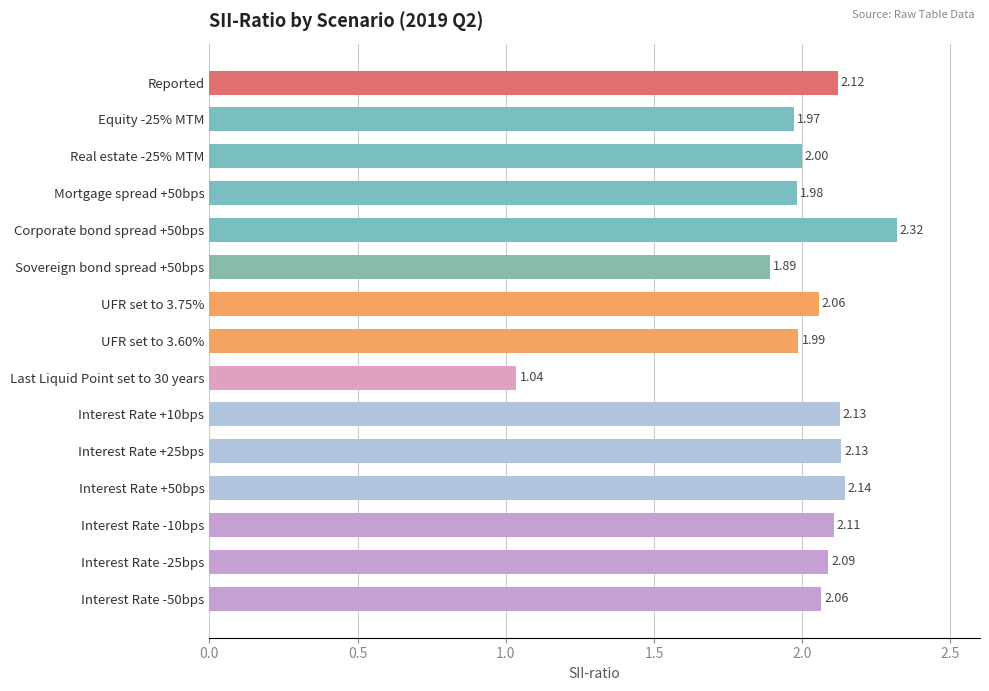

Which label corresponds to the largest value in the chart?

Corporate bond spread +50bps